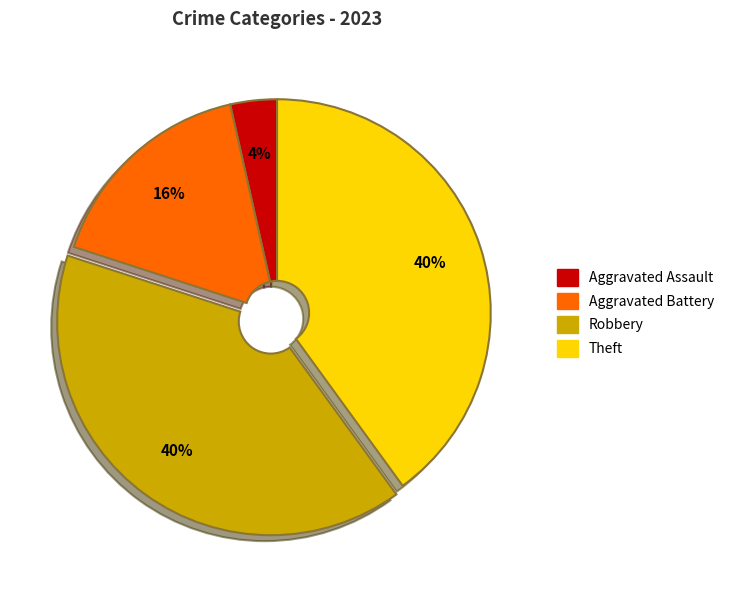

How many slices are in this pie chart?

4